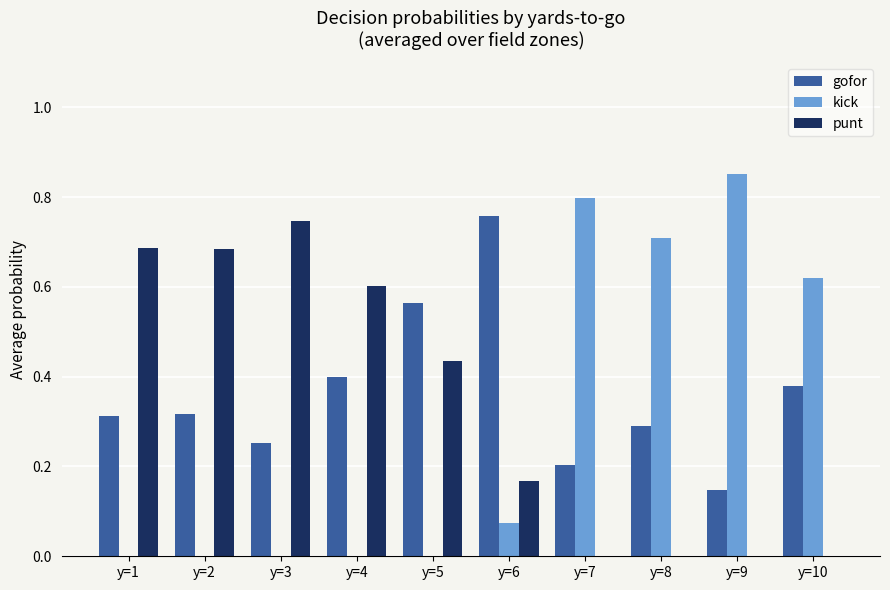

Is it true that gofor equals 0.4 at y=4?

True